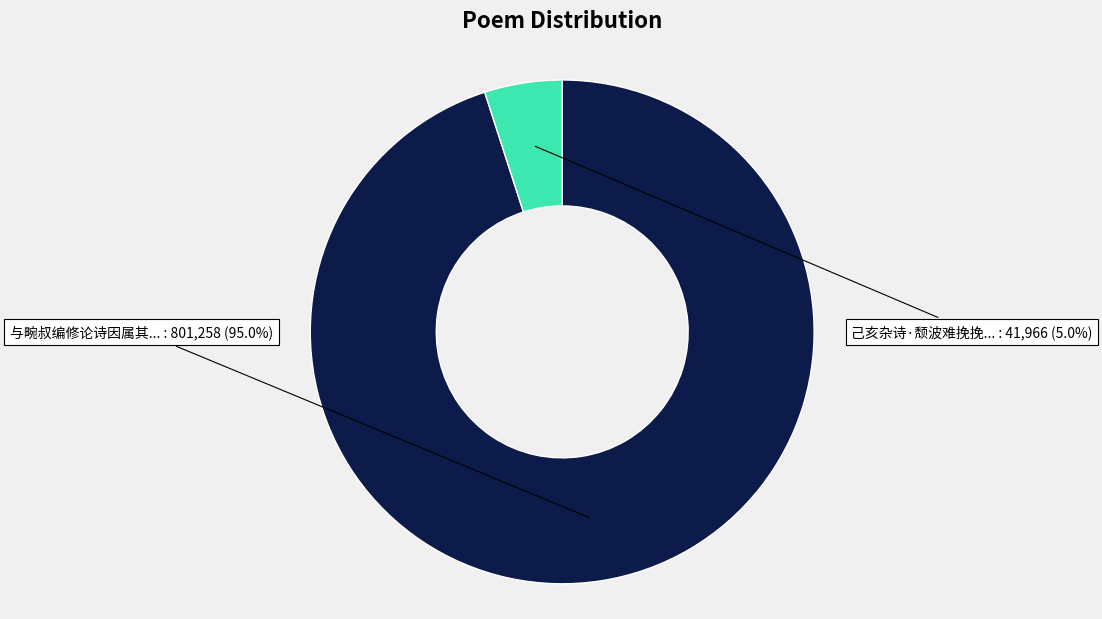

How many slices are in this pie chart?

2